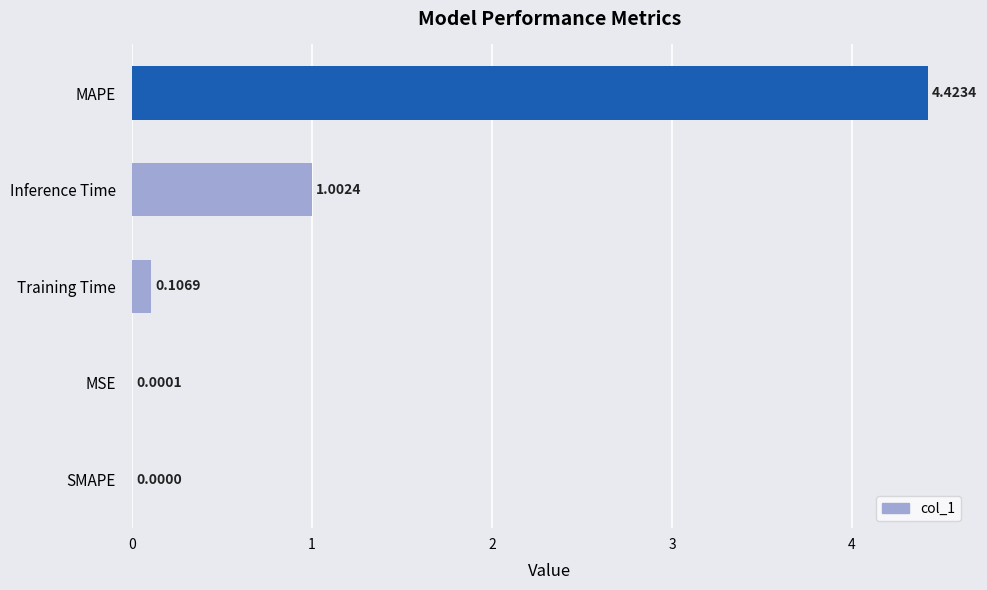

At which label is the value closest to 2?

Inference Time